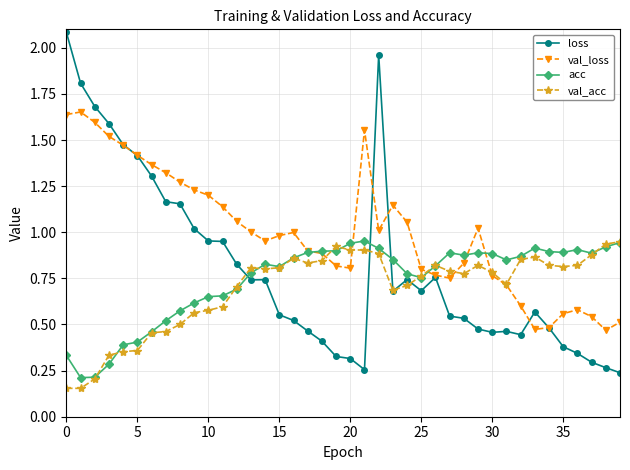

Which series has the largest total across all categories?

val_loss